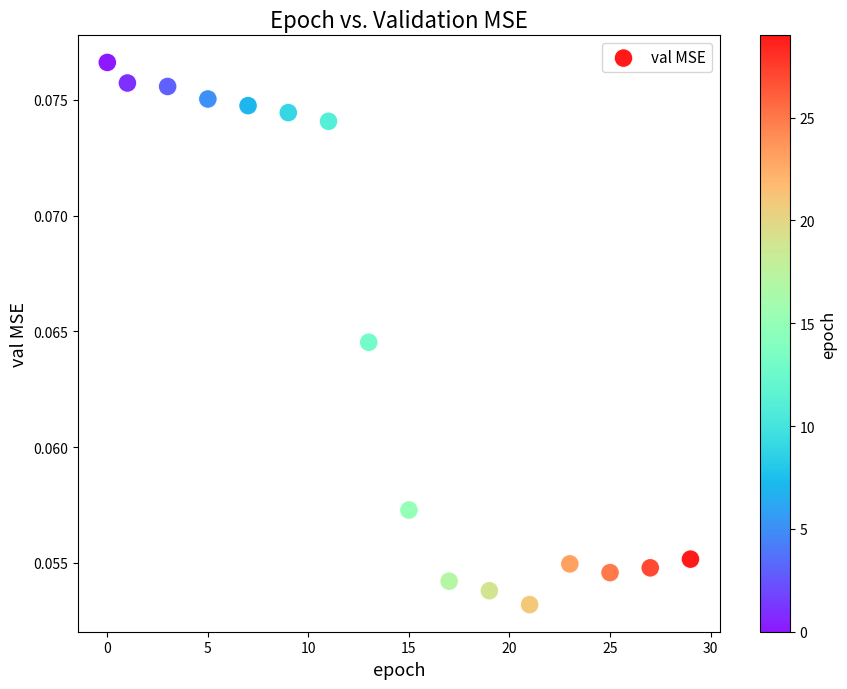

What is the range of X values (max minus min)?

29.0